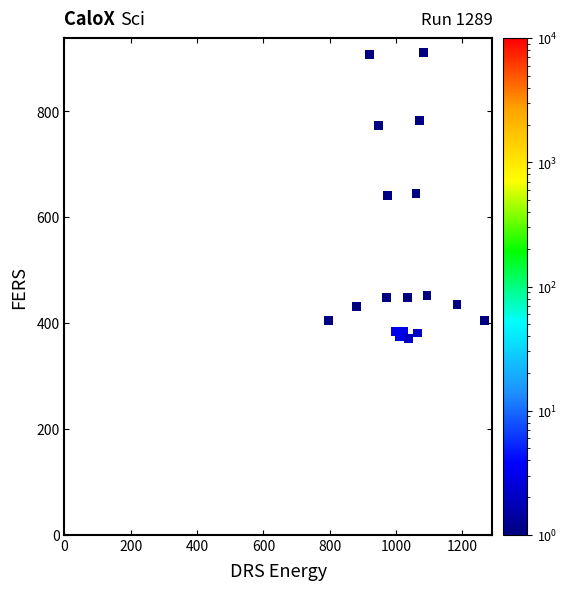

What is the range of Y values (max minus min)?

540.0